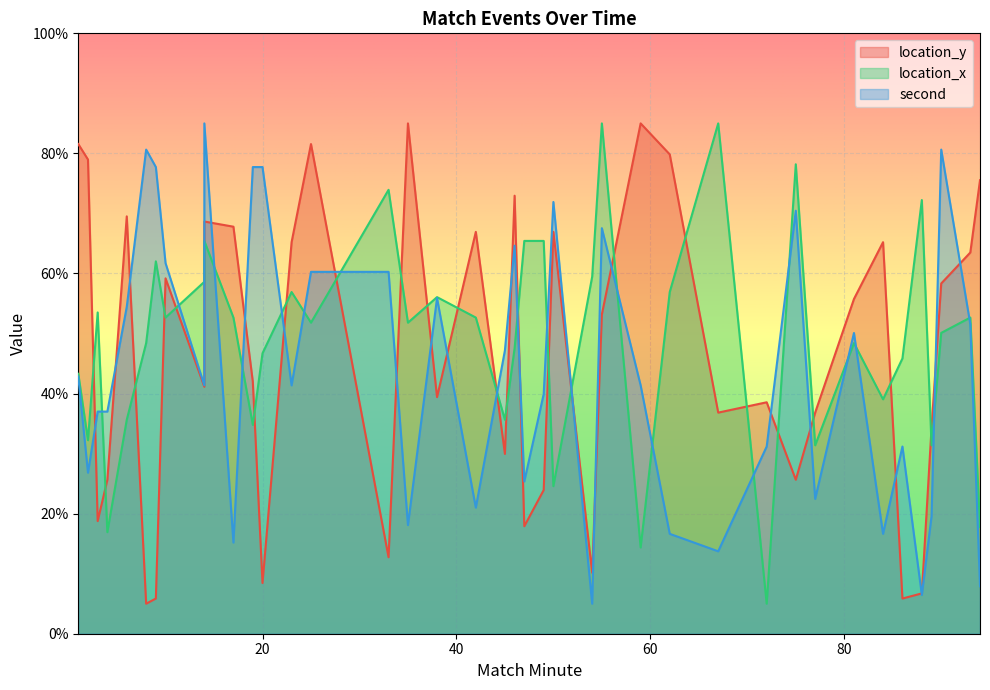

The location_x series shows 18.3 at 14. True or false?

False